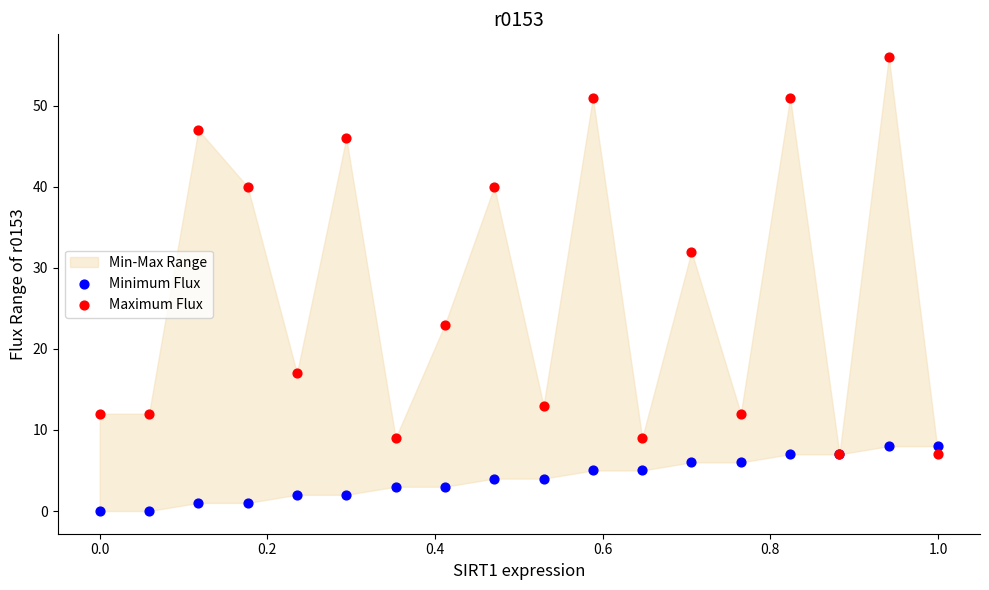

In the Maximum Flux series, what Y value is closest to 31?

32